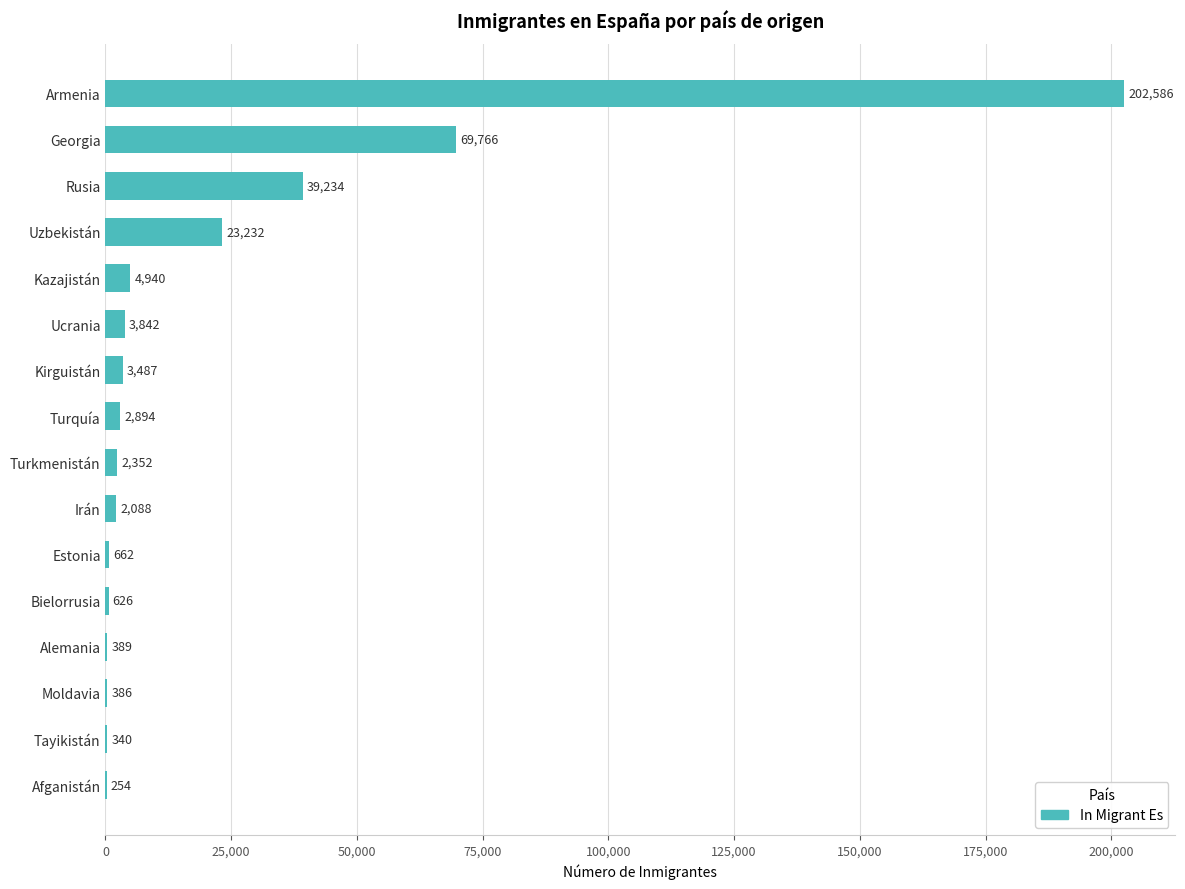

What is the sum of the values at Armenia and Tayikistán?

202926